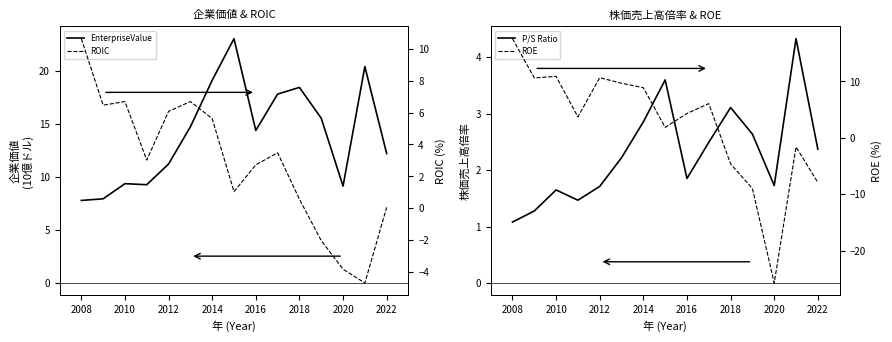

True or false: EnterpriseValue and priceToSalesRatio intersect in this chart.

False